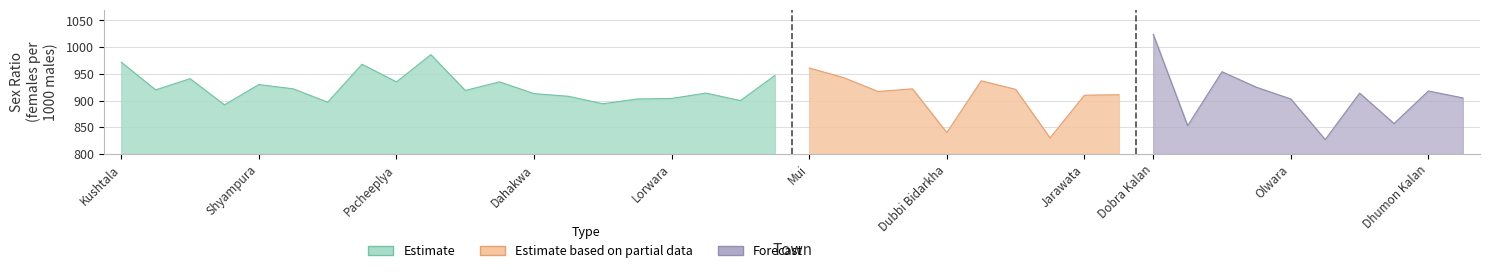

What is the ratio of the value at Bandha to the value at Lorwara?

0.9